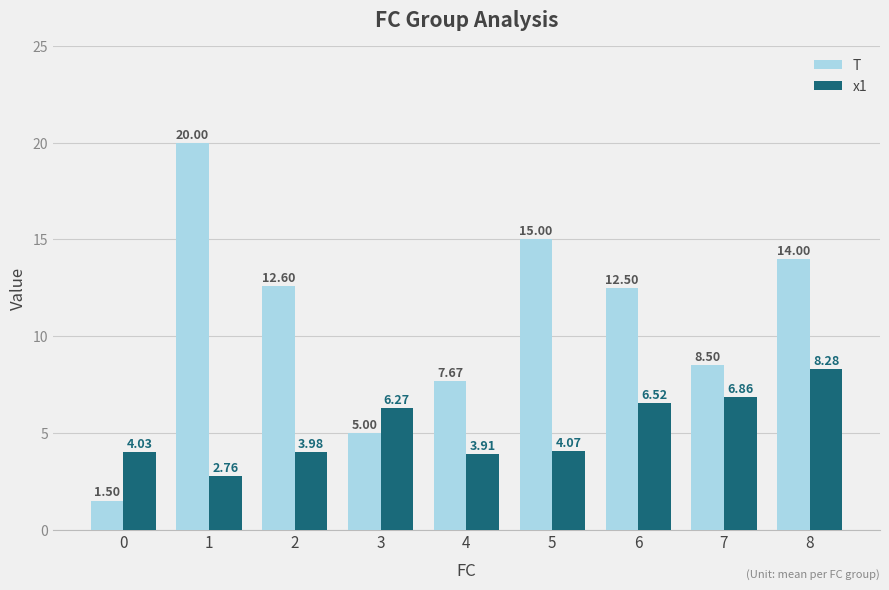

At 1, list the series in order from smallest to largest.

x1, T